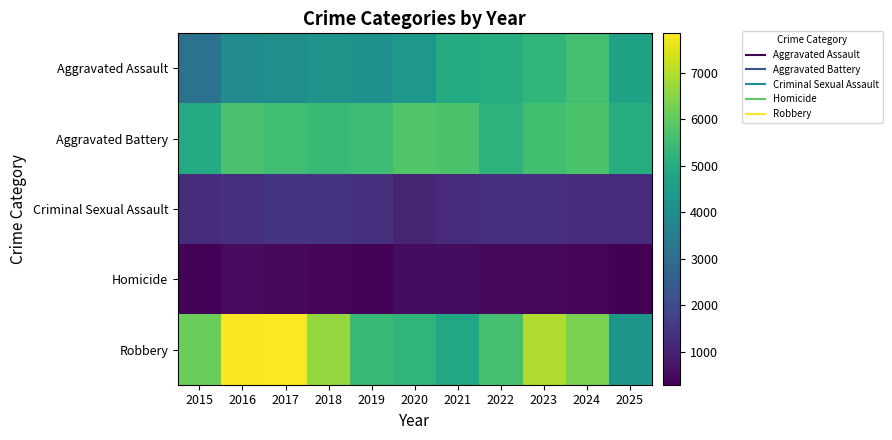

Which series has the largest range (max minus min)?

Robbery